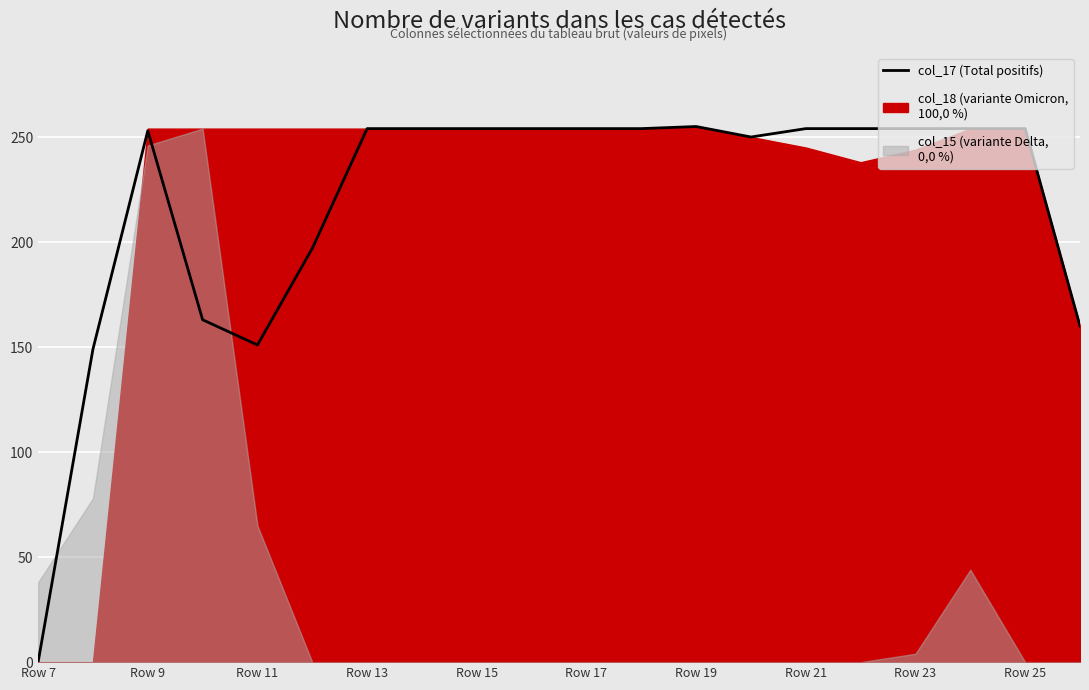

How many data points are above 254?

1